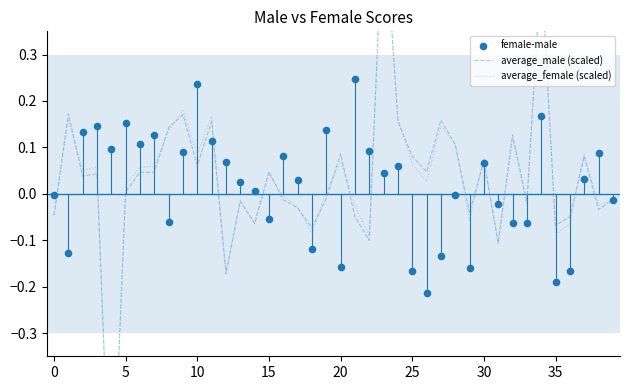

Which series reaches the maximum Y coordinate?

average_female (scaled)